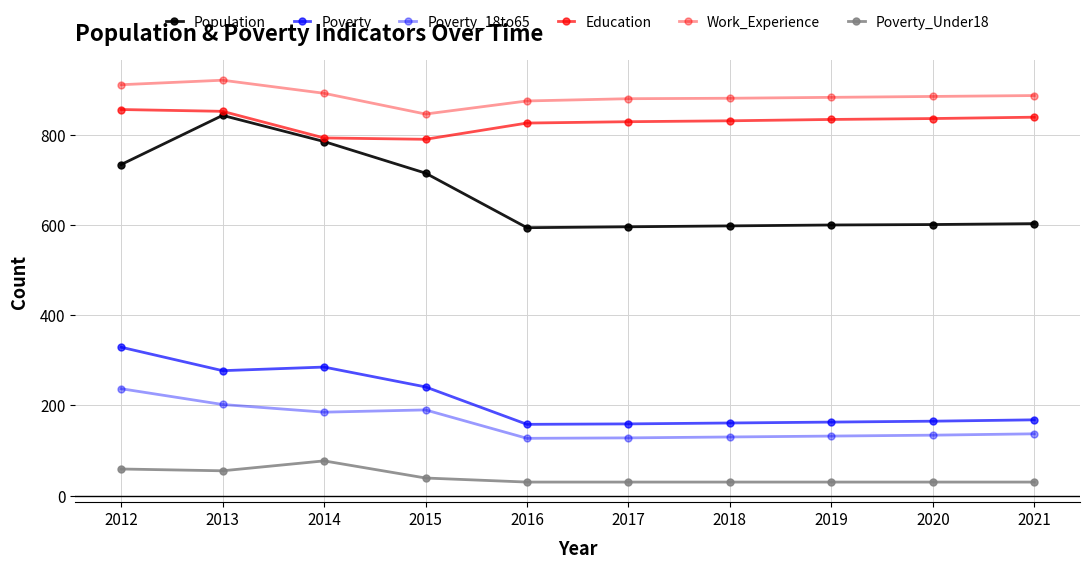

How many interior local peaks does the Work_Experience series have?

1